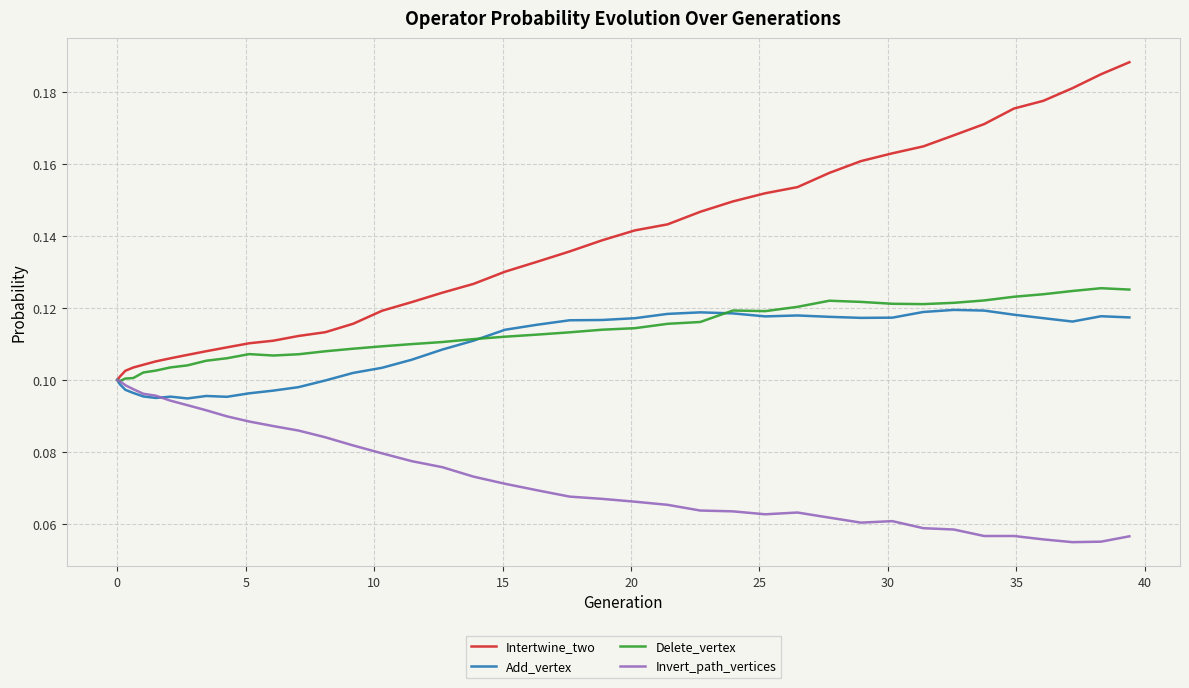

List the series in order of their peak value, lowest first.

Invert_path_vertices, Add_vertex, Delete_vertex, Intertwine_two